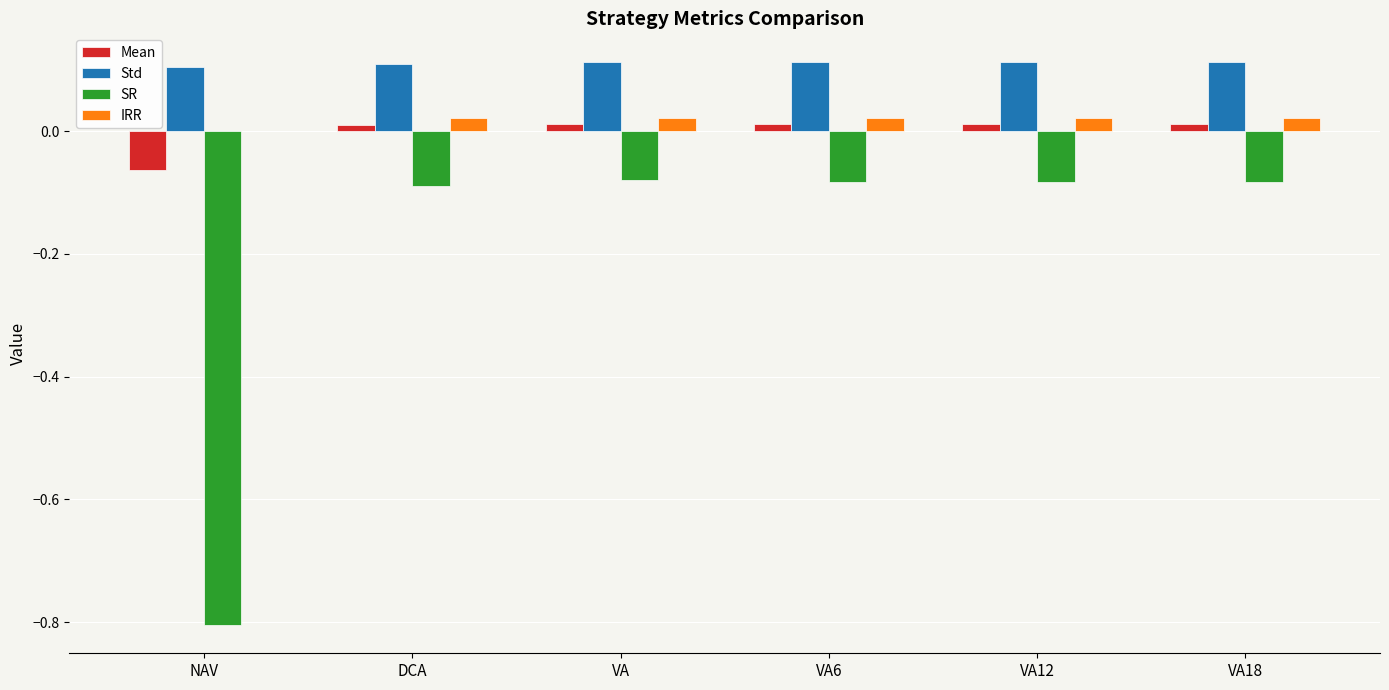

The SR series shows -0.0 at VA6. True or false?

False